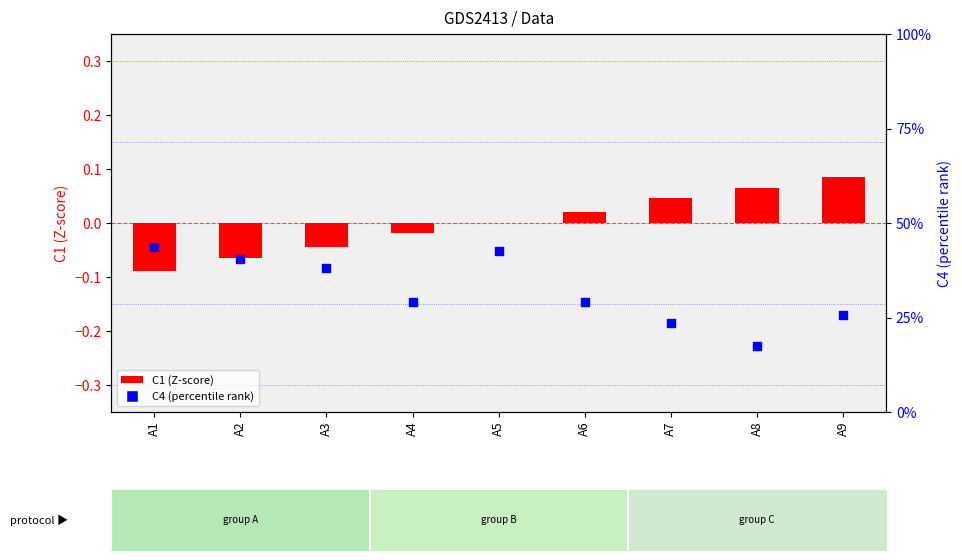

What is the total value across all series at A3?

0.3